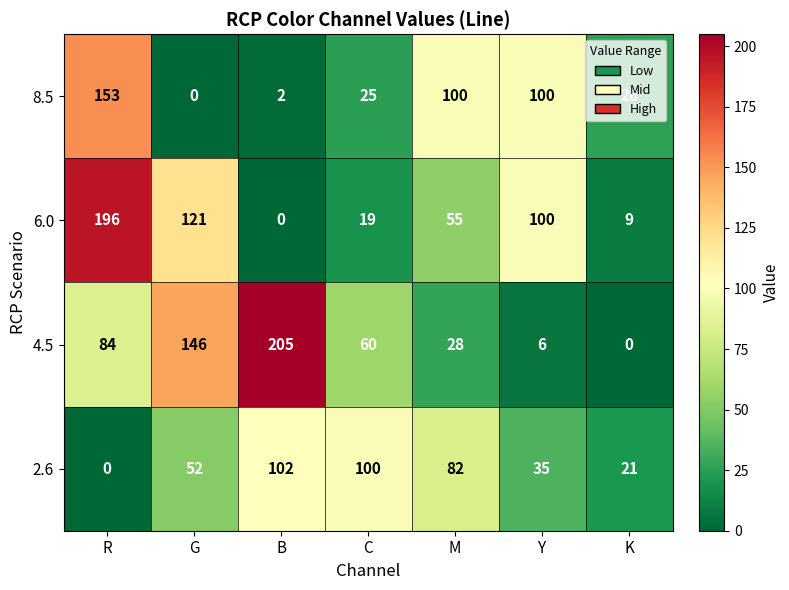

Which series has the largest total across all categories?

4.5